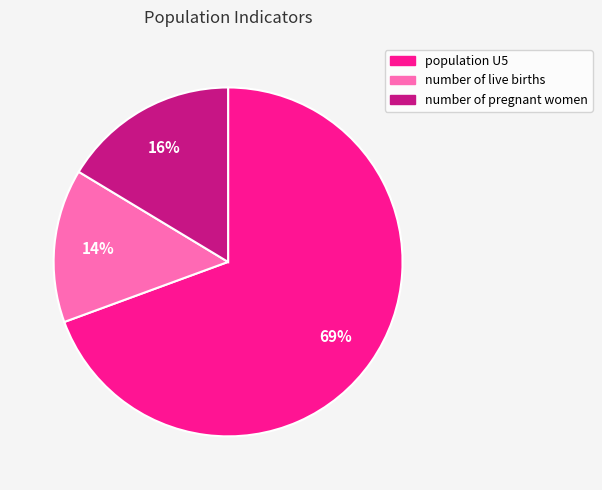

Combined, do number of pregnant women and population U5 account for over 50%?

Yes